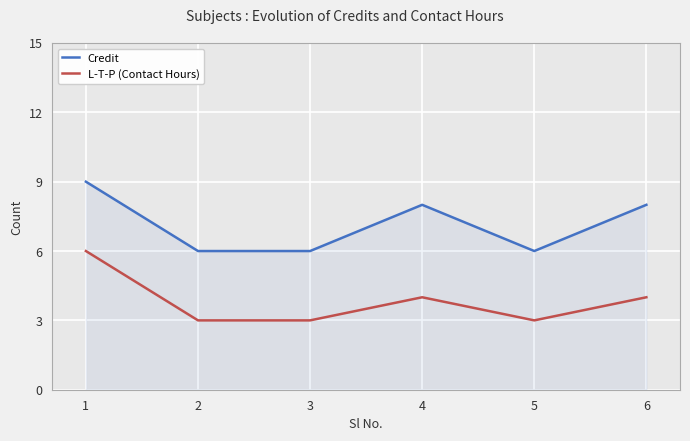

List the series in order of their peak value, lowest first.

L-T-P (Contact Hours), Credit